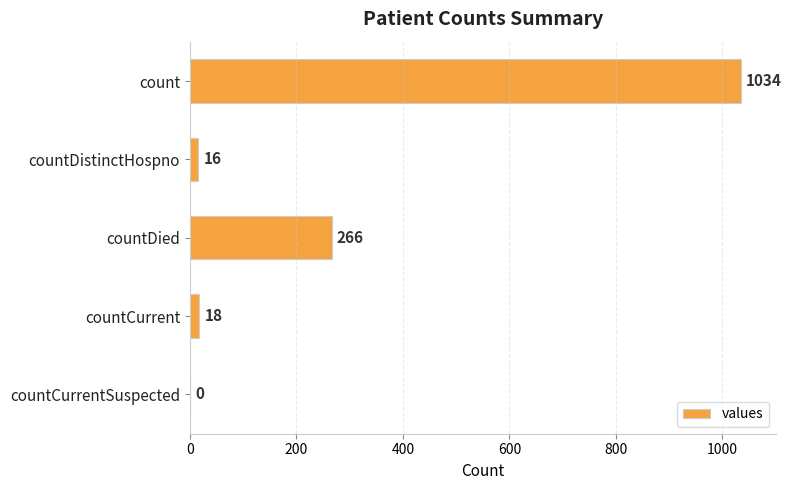

What is the average value?

267